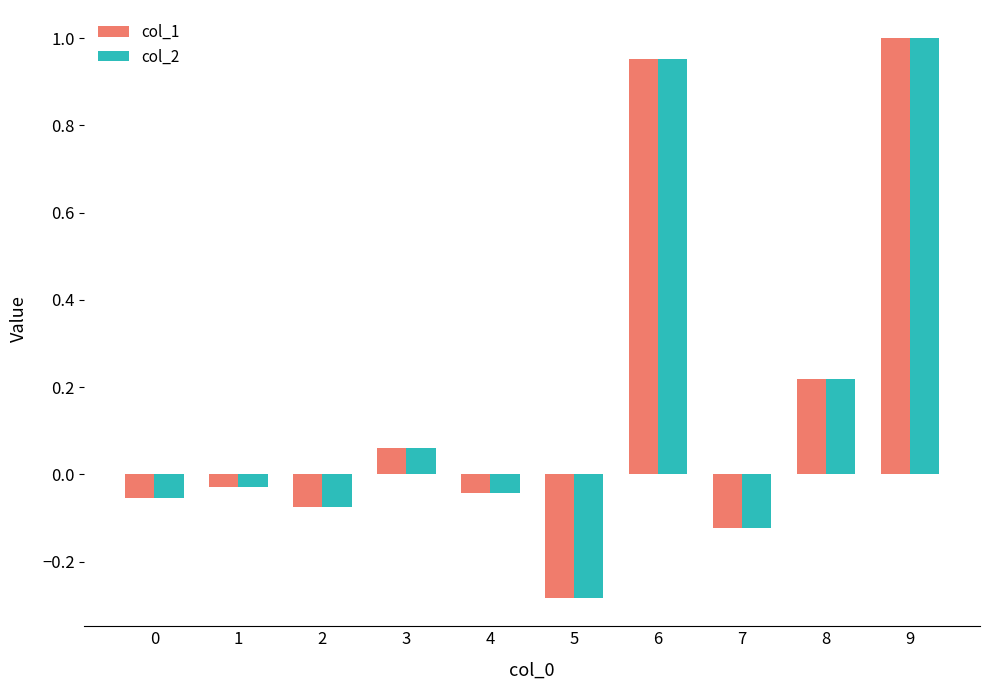

Which series has the widest spread of values?

col_1